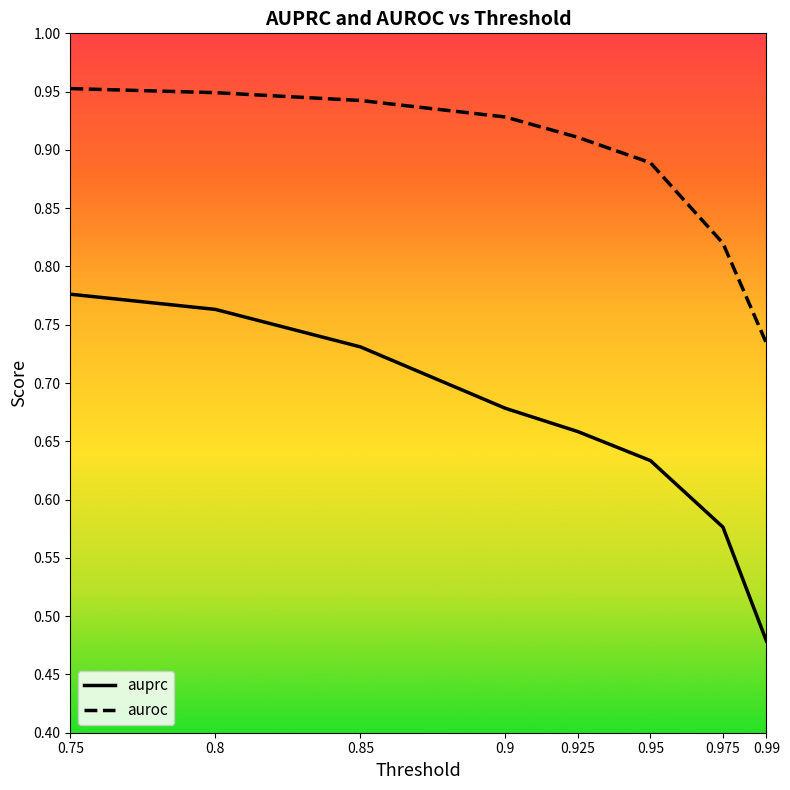

At which label is auprc closest to 0?

0.99